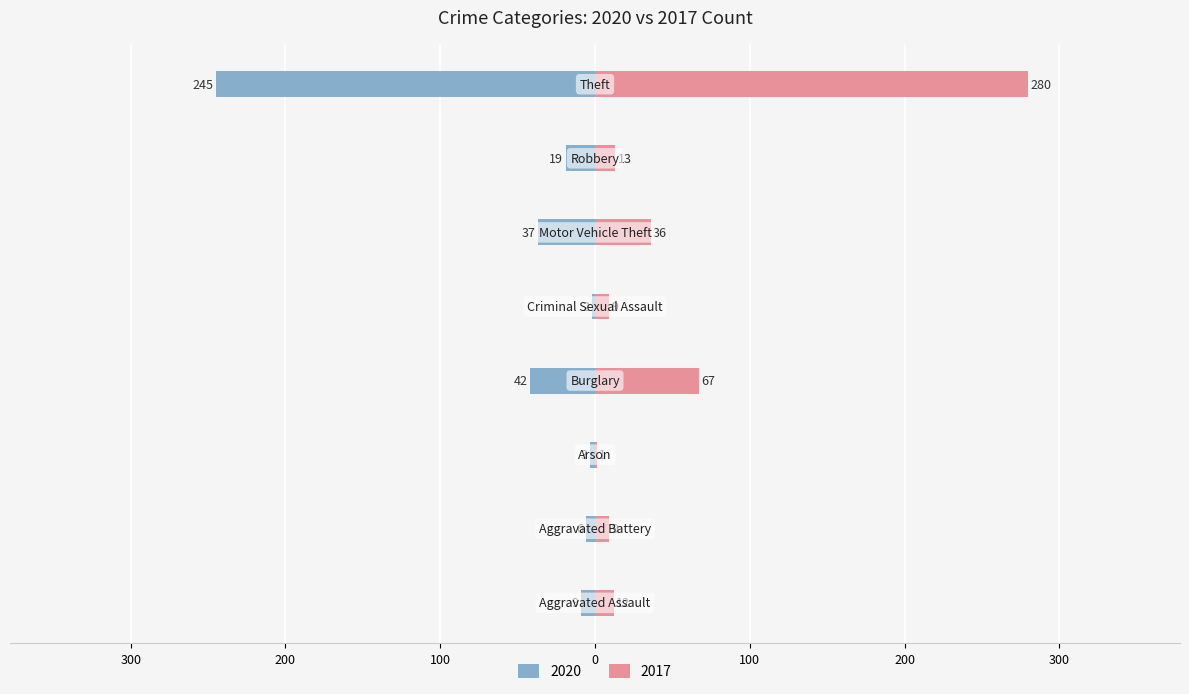

How many bars are there in each group?

2